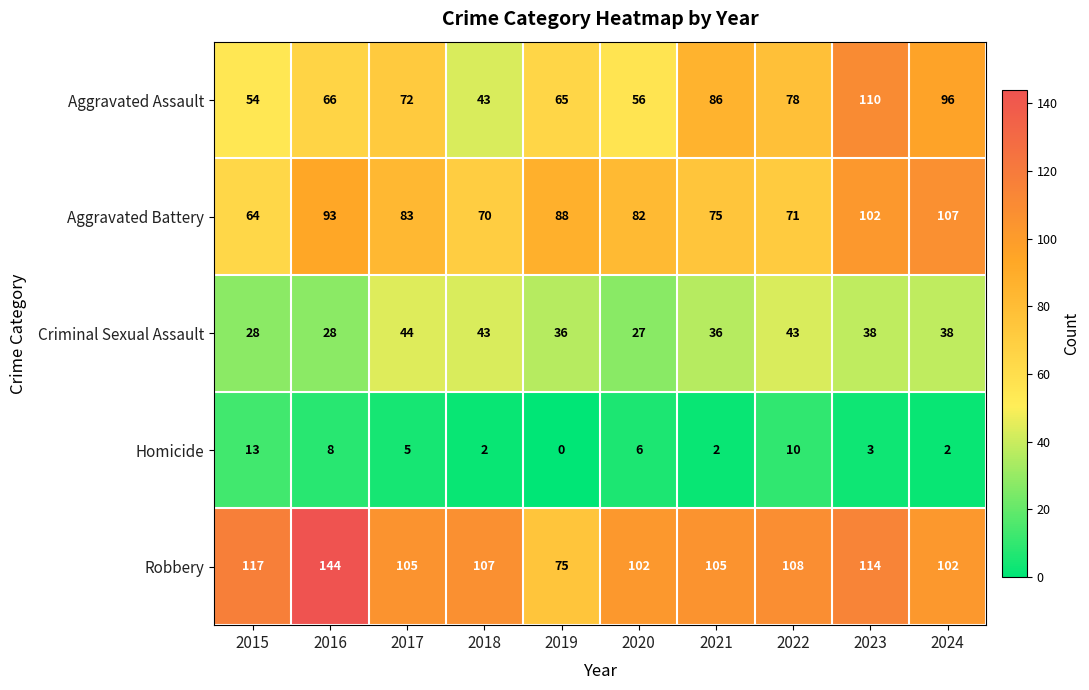

The value of Homicide at 2019 is 0. True or false?

True